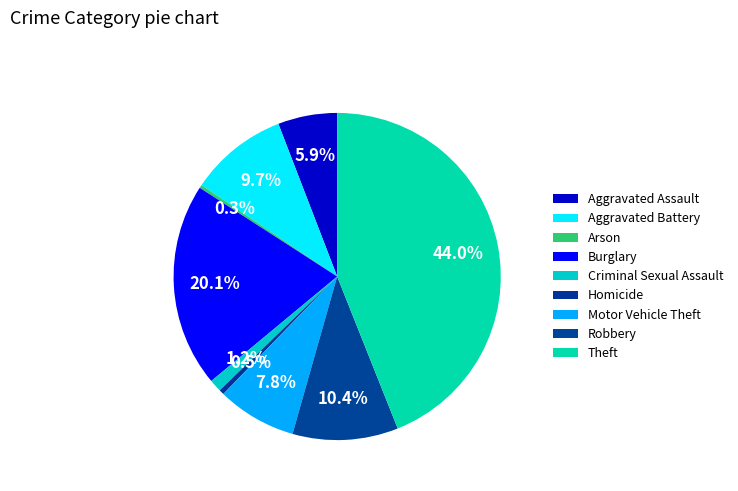

To the nearest percent, what is the combined percentage of Aggravated Assault and Criminal Sexual Assault?

7%